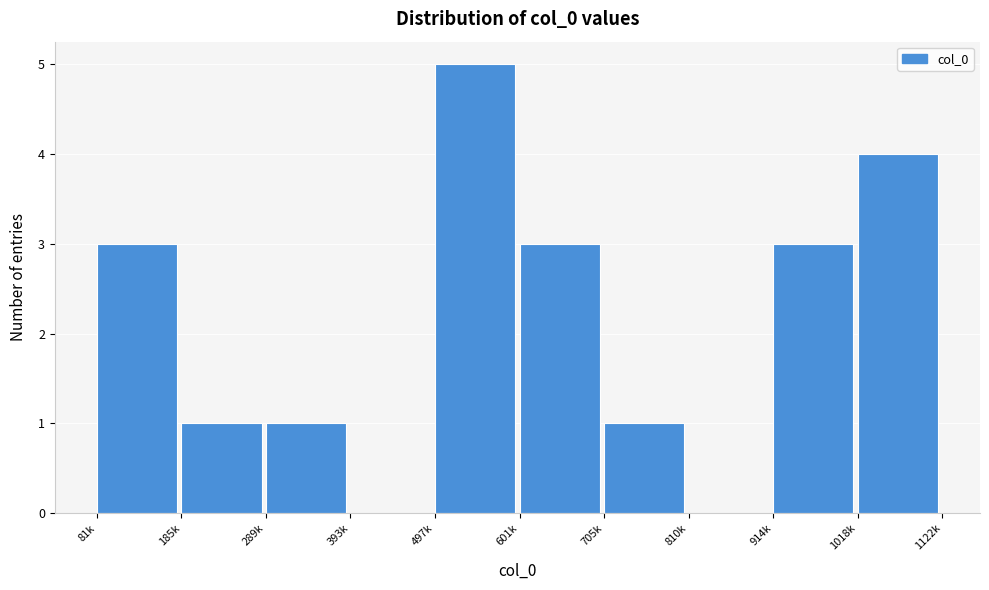

Reading left to right, extract all data points from this chart.

81k=3	185k=1	289k=1	393k=0	497k=5	601k=3	705k=1	810k=0	914k=3	1018k=4